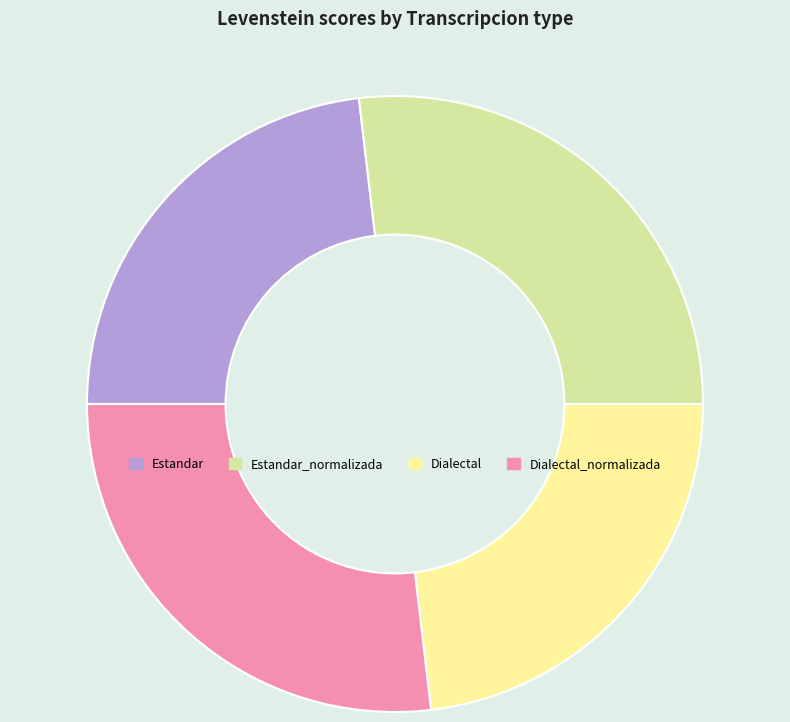

Count the number of slices in the pie.

4